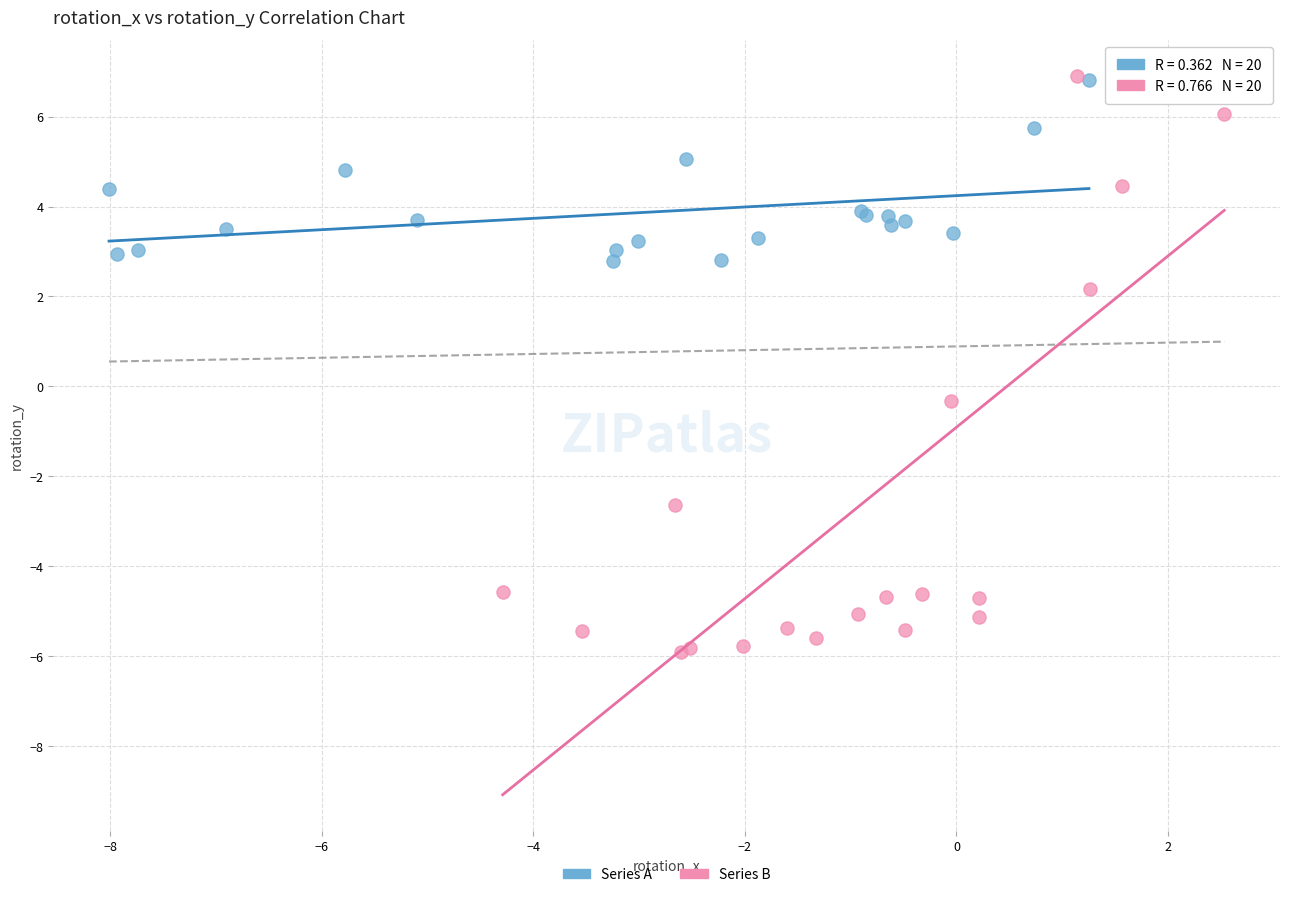

Which series has the widest spread of Y values?

Series B